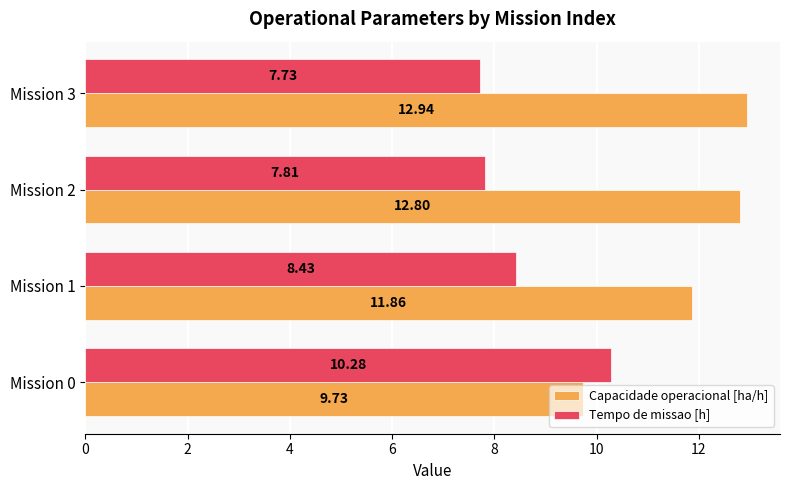

List the series in order of their peak value, lowest first.

Tempo de missao [h], Capacidade operacional [ha/h]